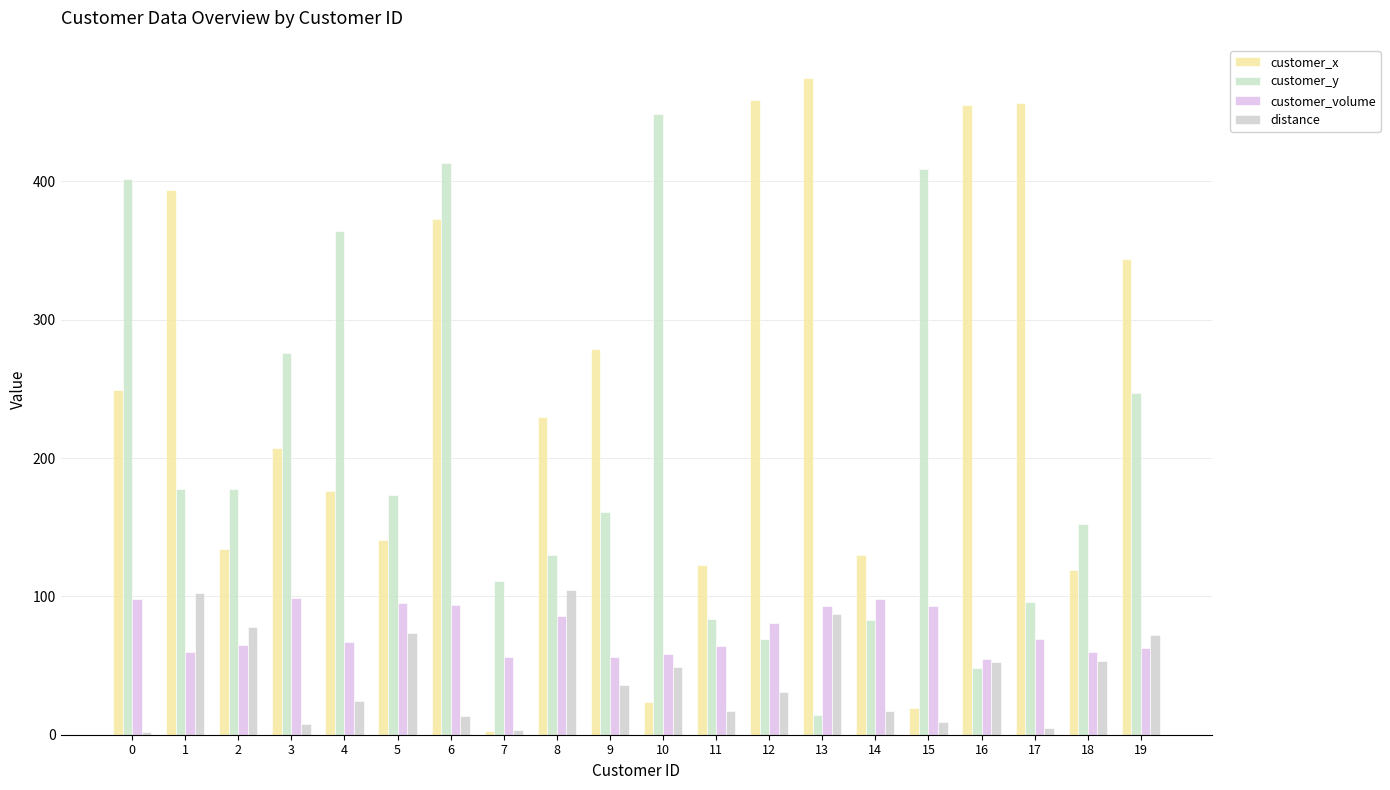

How many groups of bars are there?

20